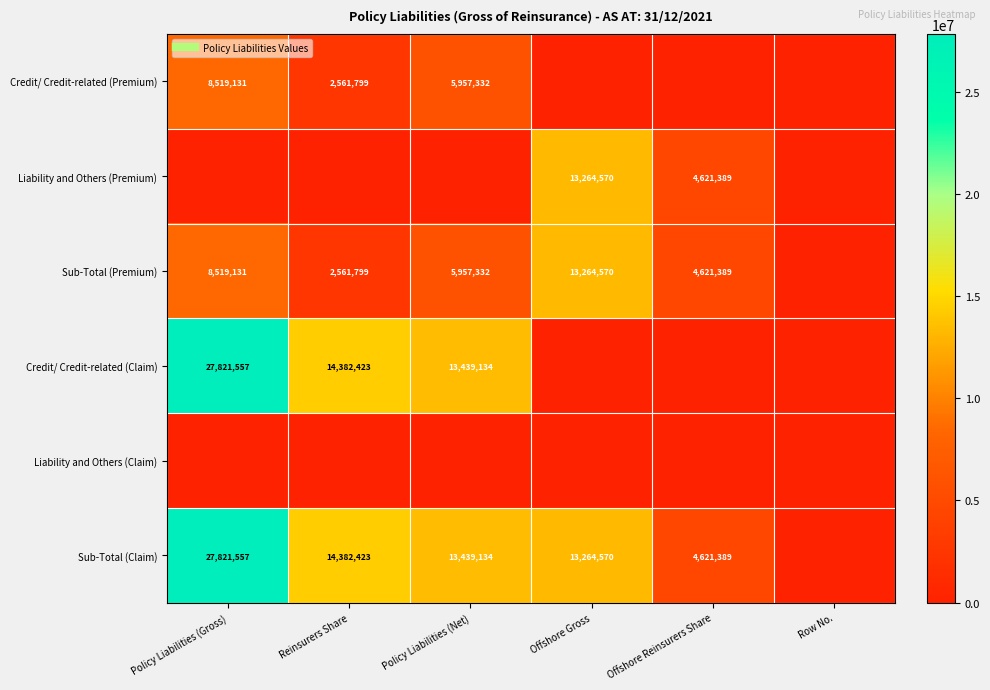

Is it true that Sub-Total (Claim) equals 14382423 at Reinsurers Share?

True